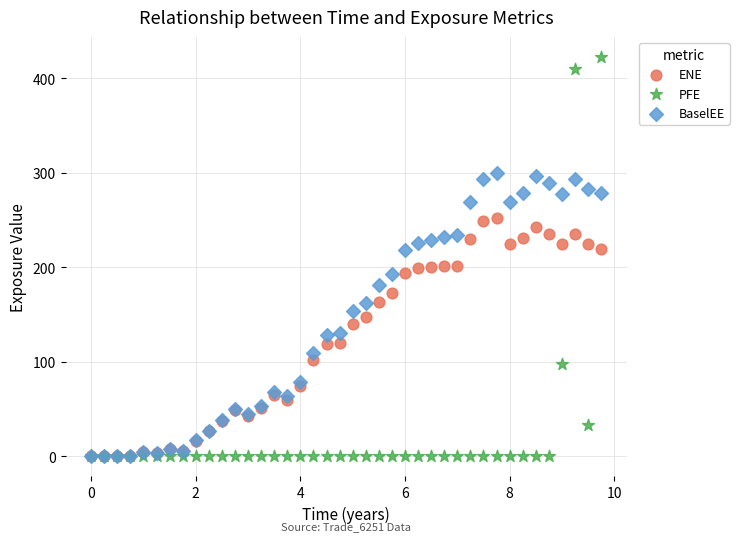

What are all the series names shown in the legend?

ENE, PFE, BaselEE